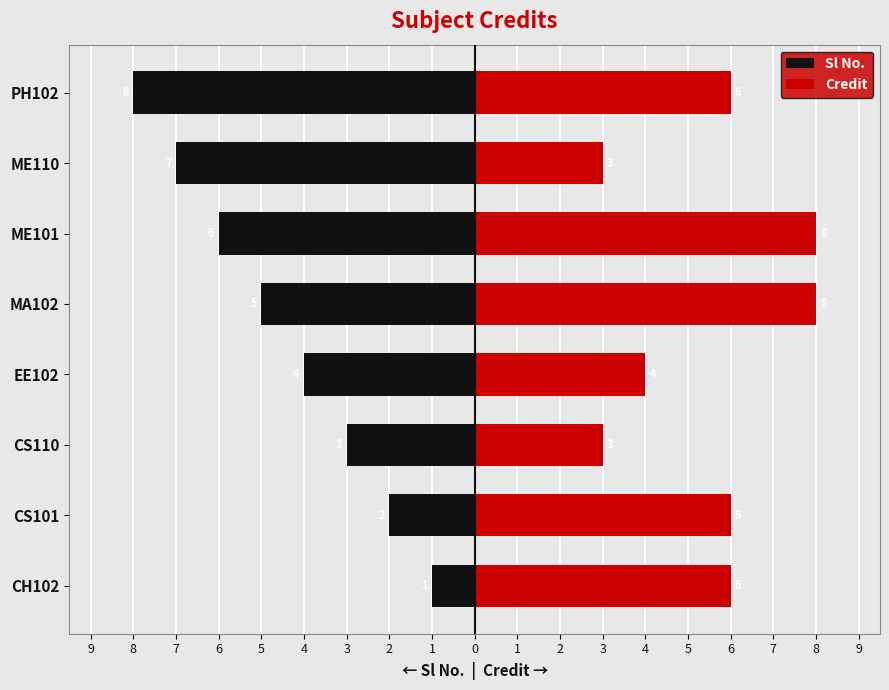

What is the difference between the maximum and minimum values in the Credit series?

5